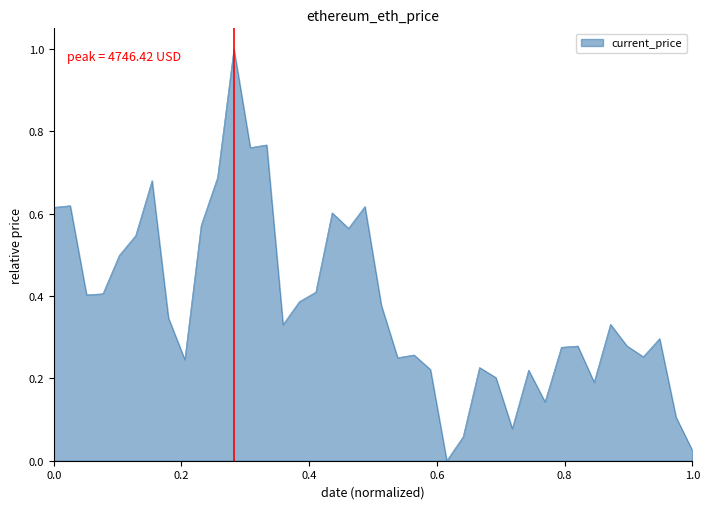

What is the difference between the maximum and minimum values?

1.0